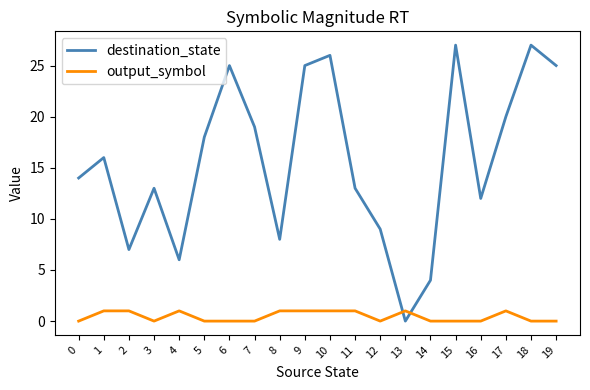

How many intersections are there between destination_state and output_symbol?

2